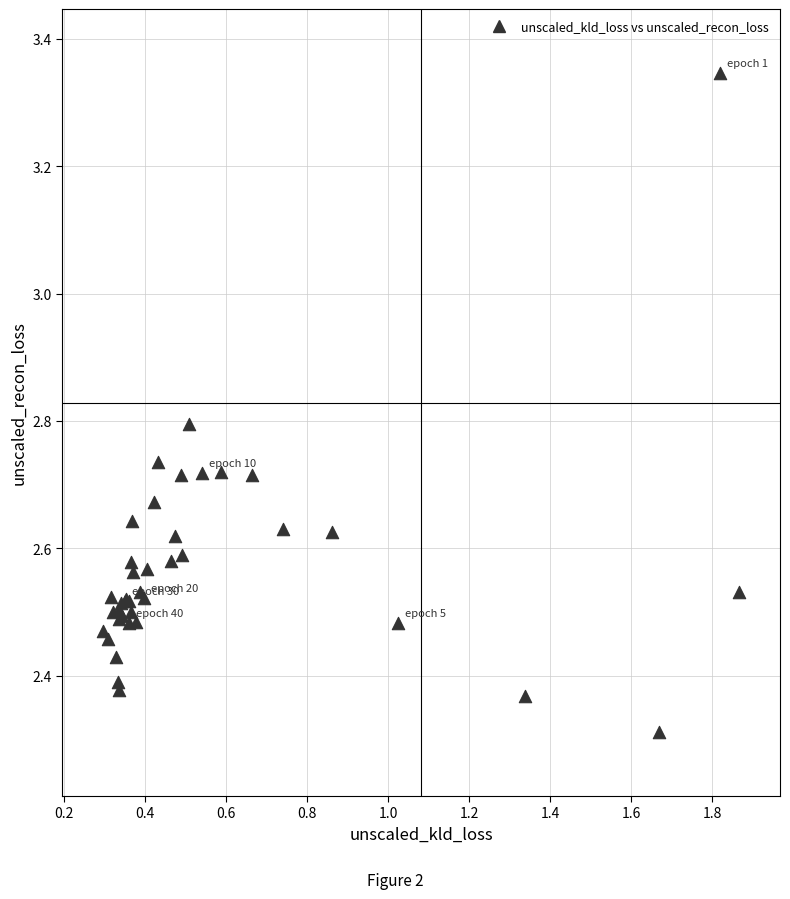

What Y value in the scatter plot is closest to 2?

2.3